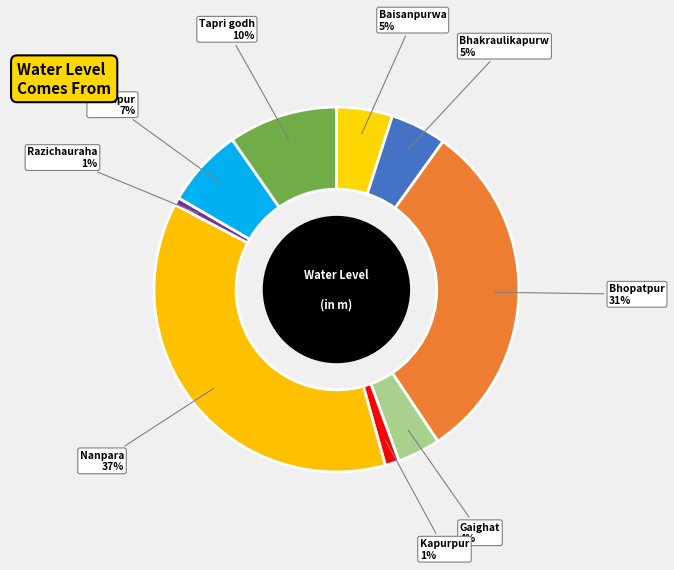

Which category has the biggest portion of the pie?

Nanpara